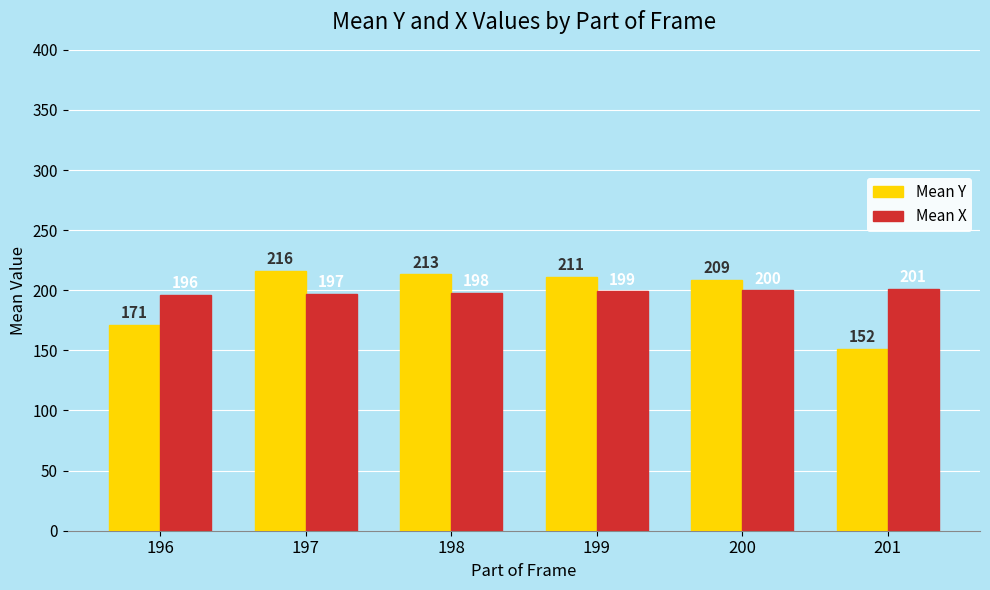

At which category is the sum across all series the highest?

197